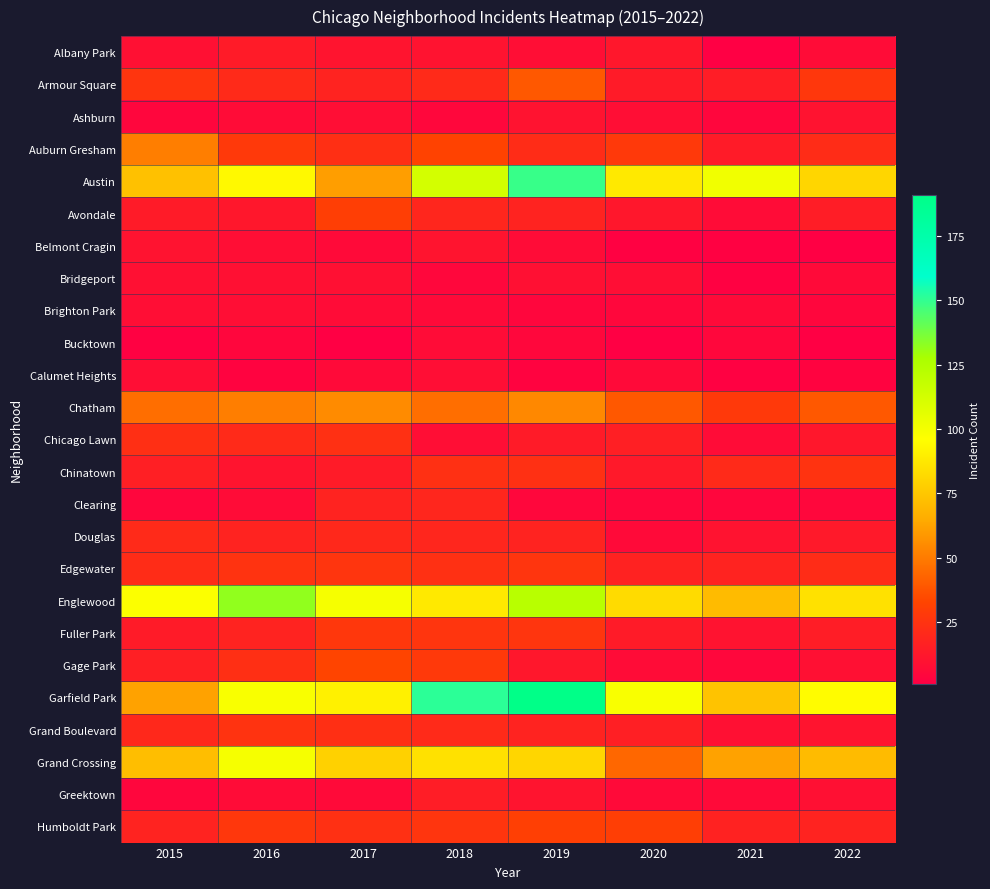

At 2015, list the series in order from largest to smallest.

Englewood, Austin, Grand Crossing, Garfield Park, Auburn Gresham, Chatham, Armour Square, Chicago Lawn, Edgewater, Douglas, Grand Boulevard, Humboldt Park, Chinatown, Gage Park, Avondale, Fuller Park, Belmont Cragin, Albany Park, Bridgeport, Brighton Park, Calumet Heights, Ashburn, Clearing, Greektown, Bucktown